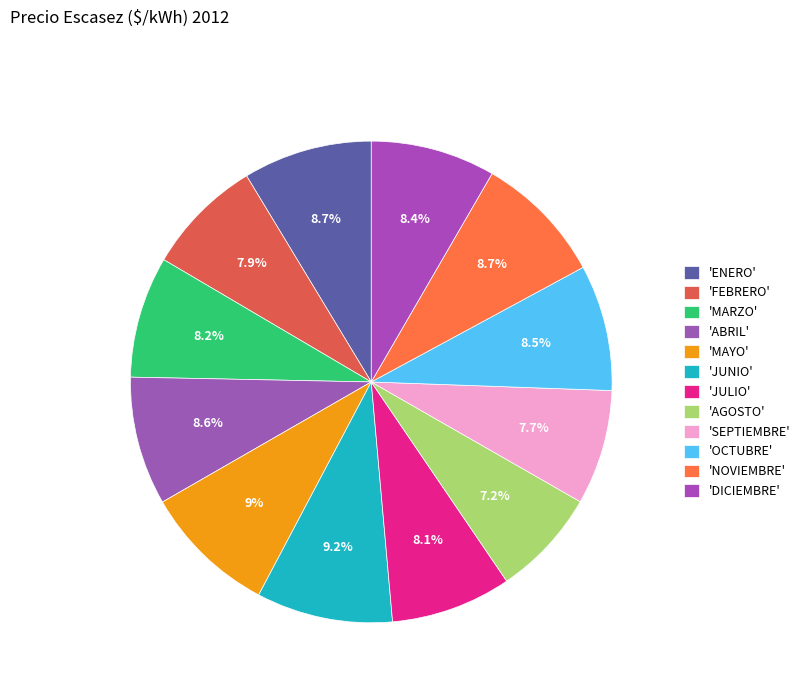

How many segments does this pie chart have?

12